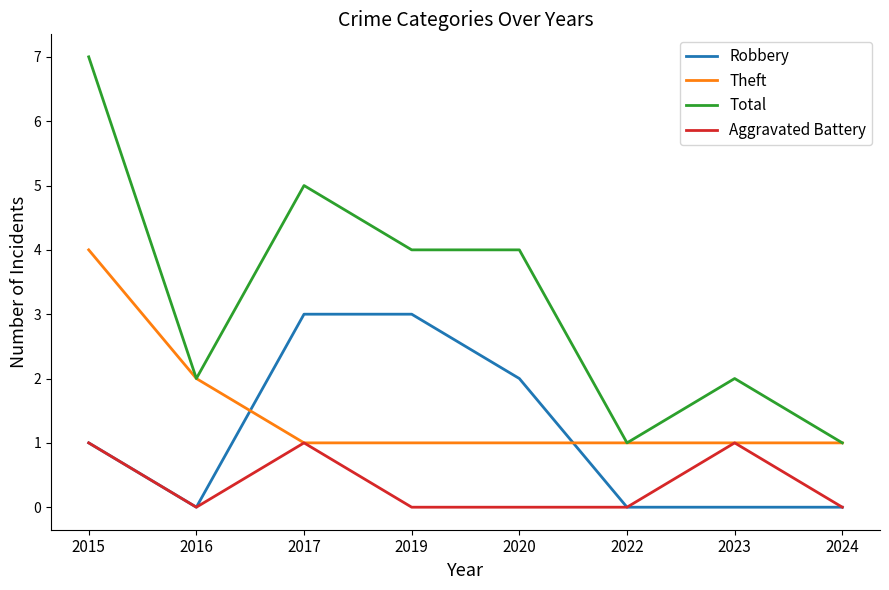

Is it true that Total equals 7 at 2019?

False